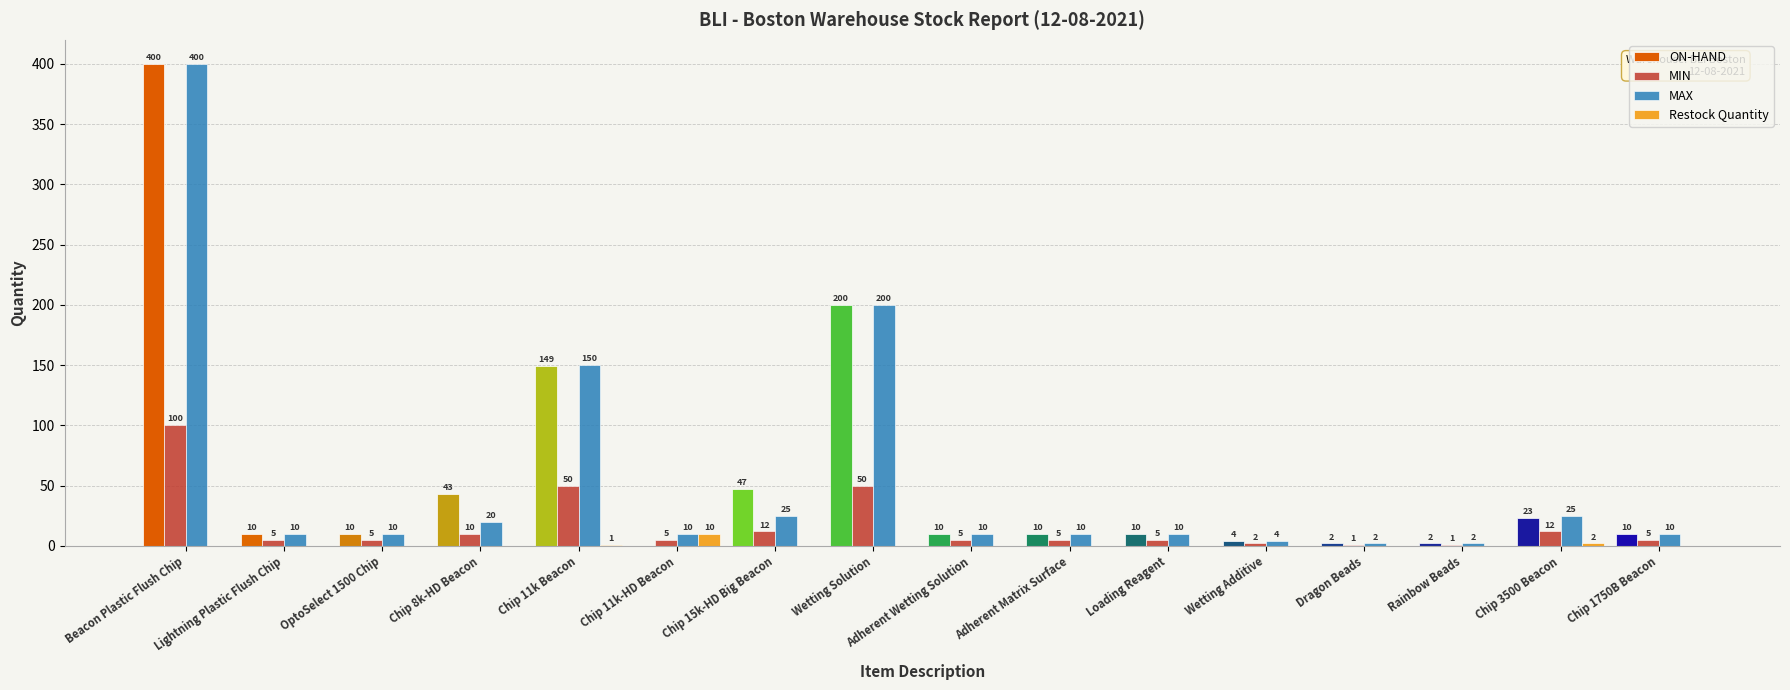

Reading left to right, what are all the values shown in this chart?

ON-HAND: 400	10	10	43	149	0	47	200	10	10	10	4	2	2	23	10
MIN: 100	5	5	10	50	5	12	50	5	5	5	2	1	1	12	5
MAX: 400	10	10	20	150	10	25	200	10	10	10	4	2	2	25	10
Restock Quantity: 0	0	0	0	1	10	0	0	0	0	0	0	0	0	2	0